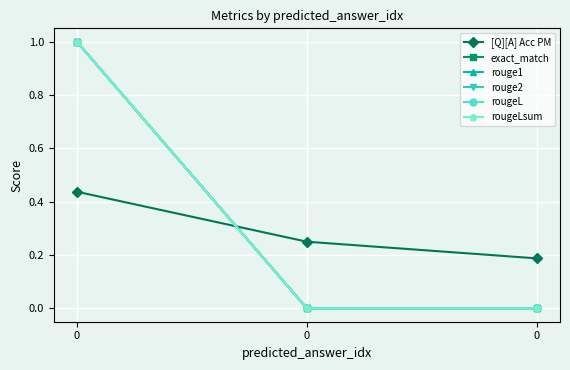

Reading left to right, what are all the values shown in this chart?

[Q][A] Acc PM: 0.4	0.2	0.2
exact_match: 1.0	0.0	0.0
rouge1: 1.0	0.0	0.0
rouge2: 1.0	0.0	0.0
rougeL: 1.0	0.0	0.0
rougeLsum: 1.0	0.0	0.0